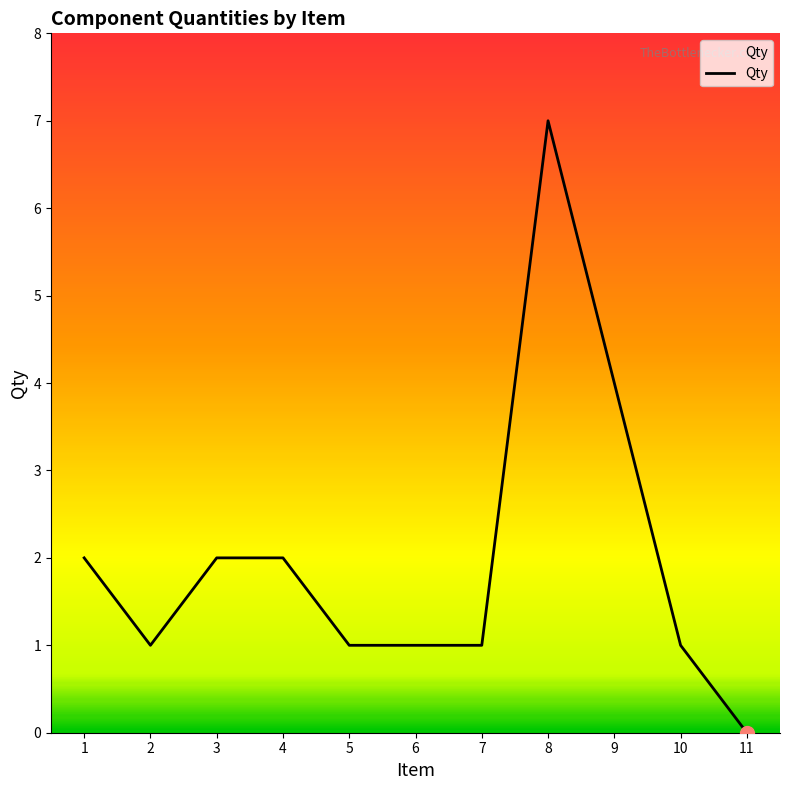

The value at 8 is 4. True or false?

False